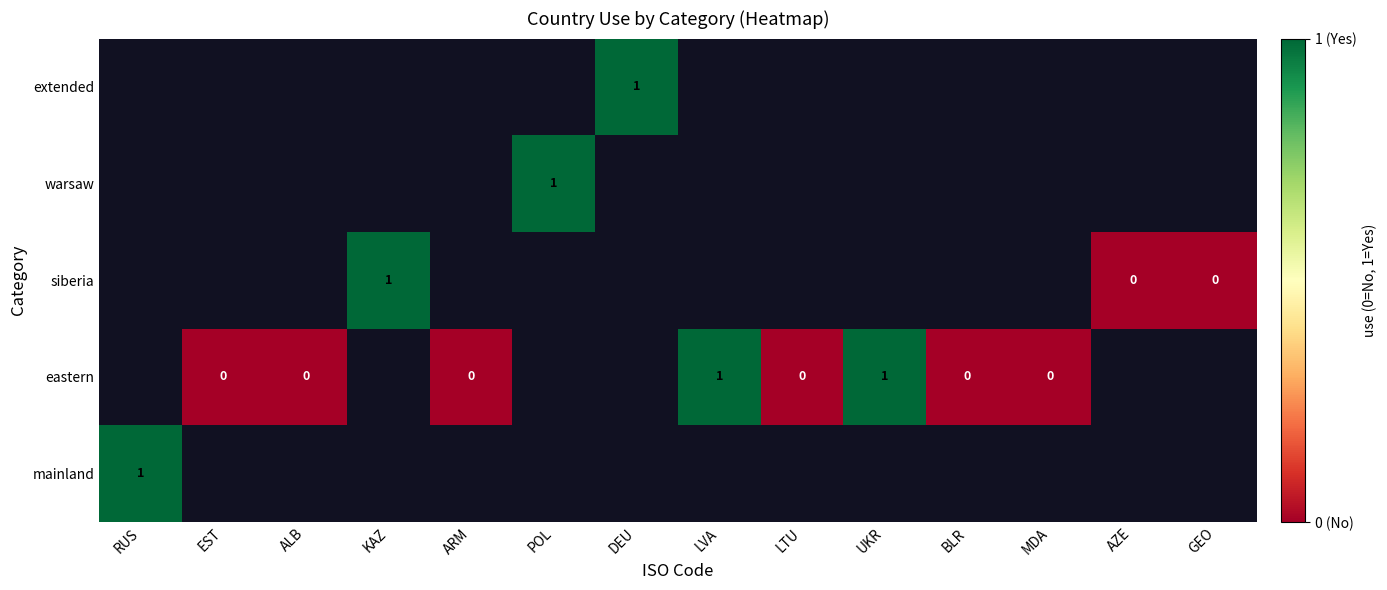

Is it true that mainland equals 1 at RUS?

True